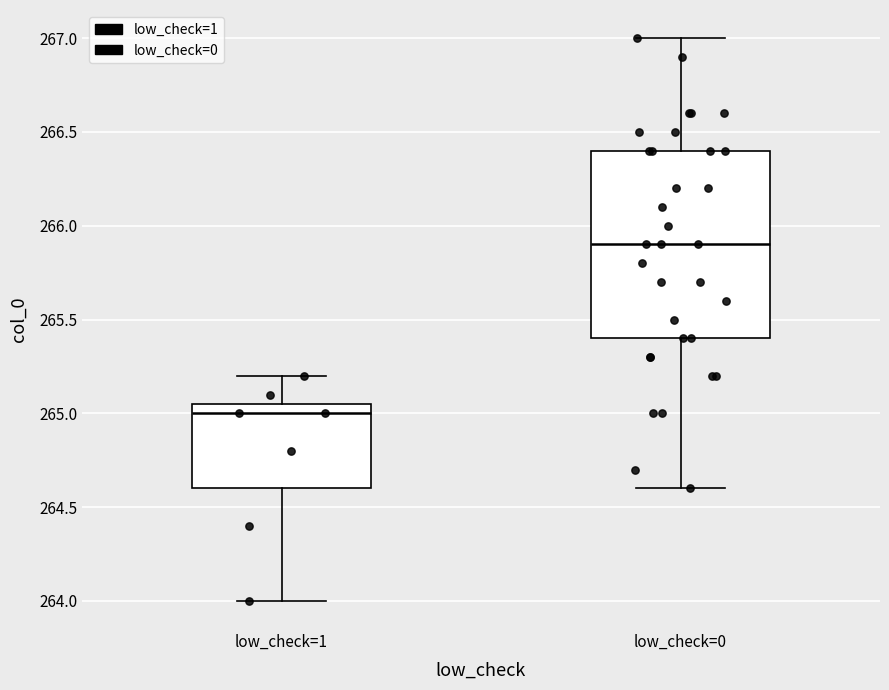

Where does the upper whisker of the box for low_check=1 end on the y-axis? The values are not printed on the chart, so give them approximately, as read against the axis.

265.20